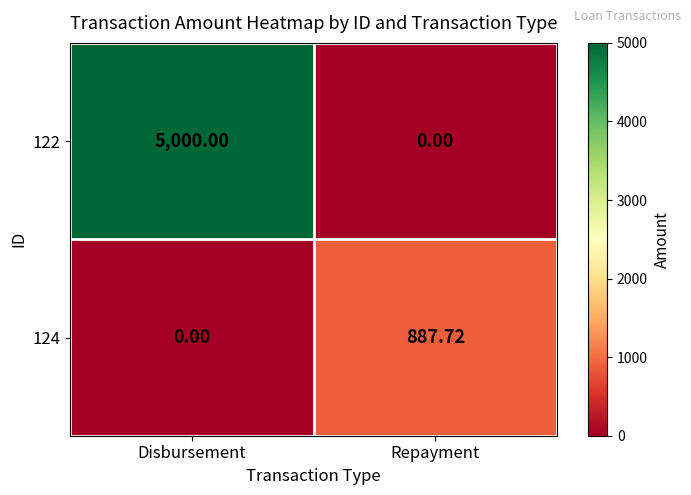

What is the difference between the highest and lowest values at Disbursement?

5000.0